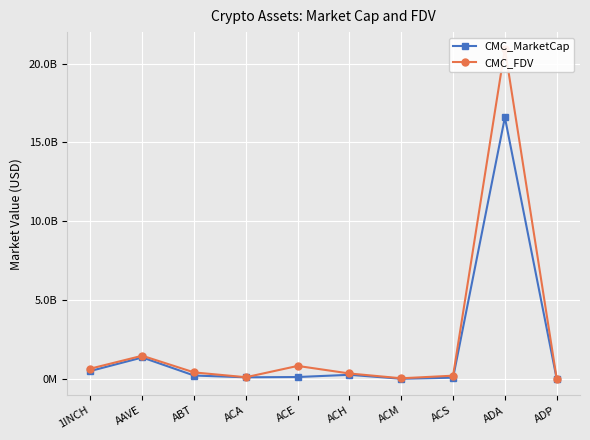

Which series has the largest range (max minus min)?

CMC_FDV